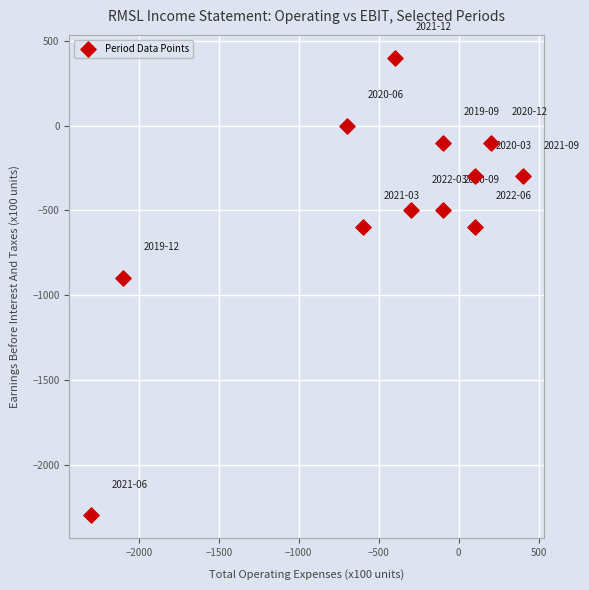

What is the average Y value?

-483